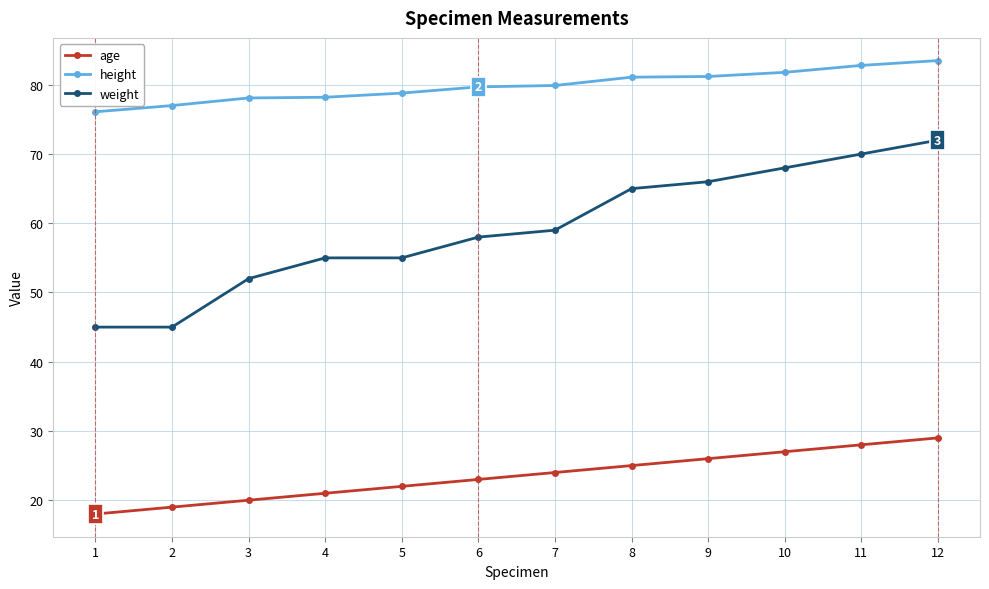

True or false: weight and age intersect in this chart.

False